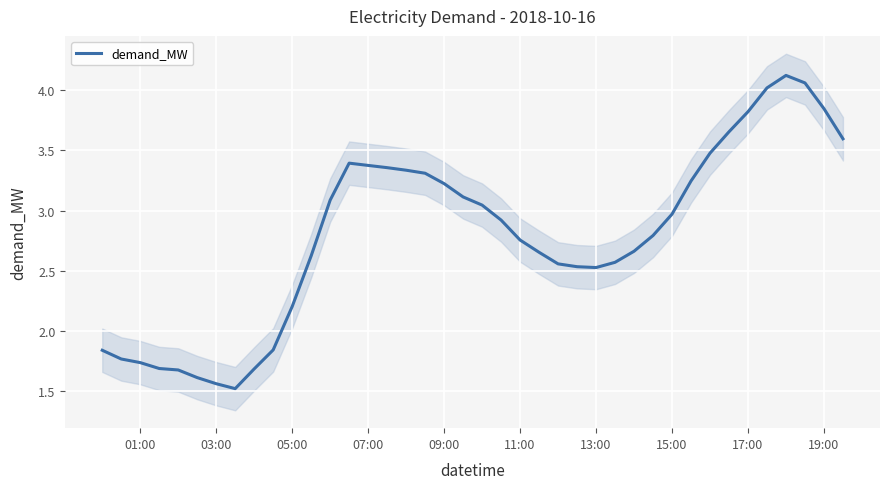

At which label does demand_MW first exceed 2?

05:00